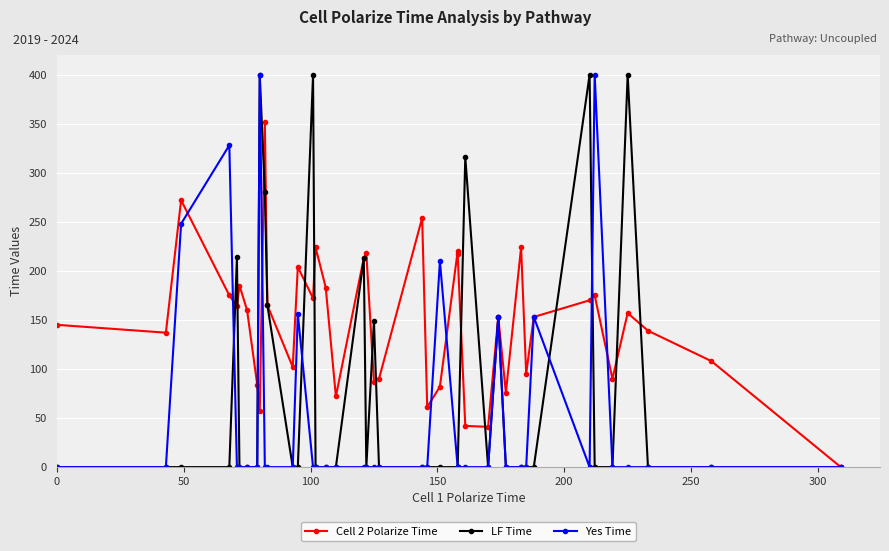

How many intersections are there between Yes Time and LF Time?

4